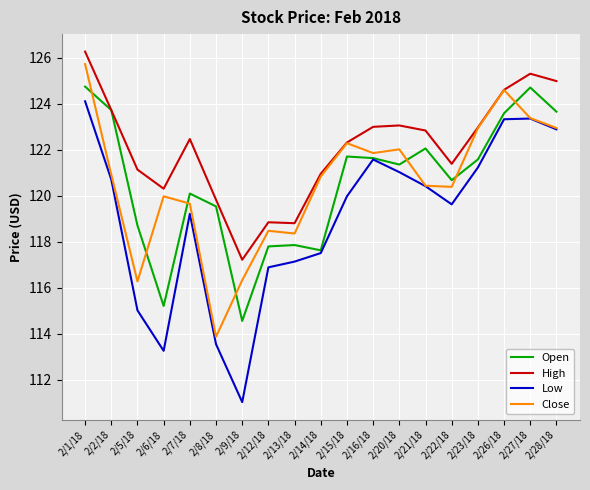

Rank the series by their maximum value, from lowest to highest.

Low, Open, Close, High